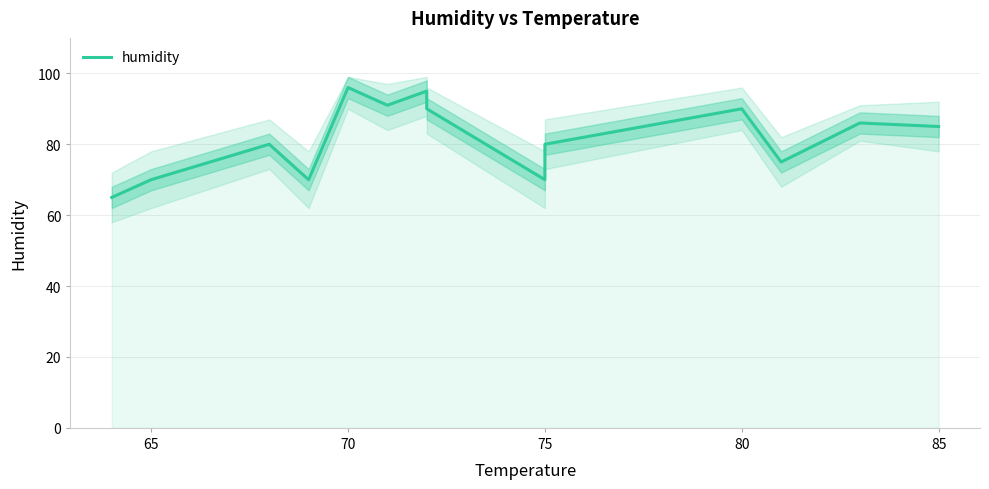

Is it true that the value at 12 is 141?

False